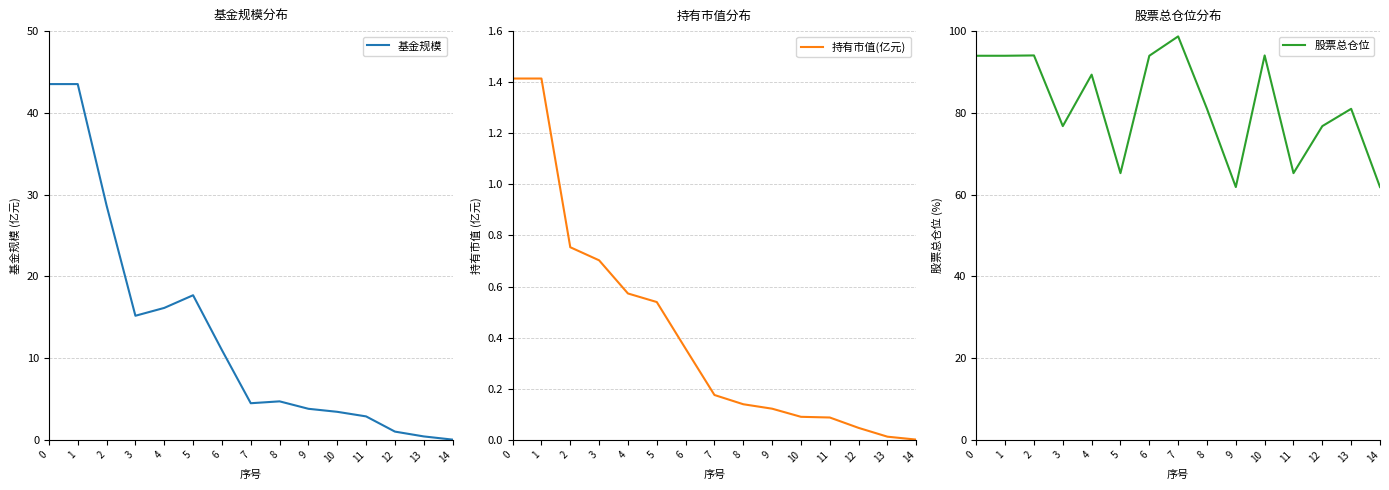

Which label corresponds to the largest value in the chart?

7